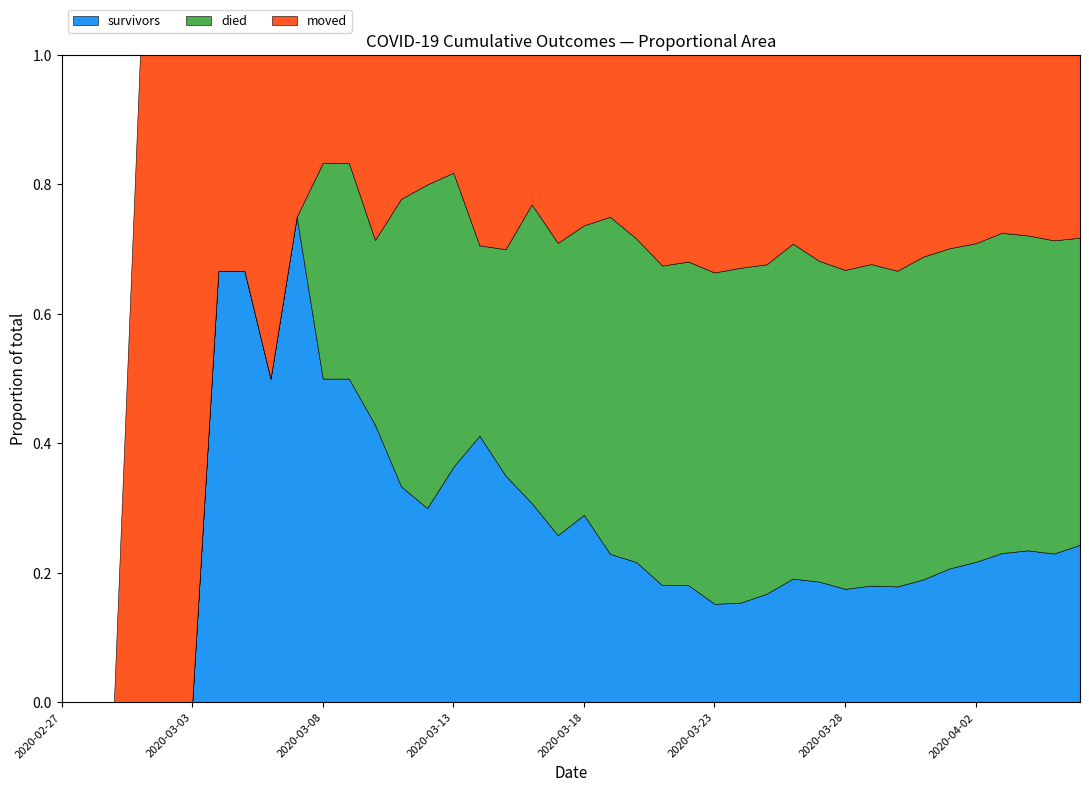

Reading left to right, transcribe all the data shown in this chart.

survivors: 2020-02-27=0	2020-02-28=0	2020-02-29=0	2020-03-01=0	2020-03-02=0	2020-03-03=0	2020-03-04=2	2020-03-05=2	2020-03-06=2	2020-03-07=3	2020-03-08=3	2020-03-09=3	2020-03-10=3	2020-03-11=3	2020-03-12=3	2020-03-13=4	2020-03-14=7	2020-03-15=7	2020-03-16=8	2020-03-17=8	2020-03-18=11	2020-03-19=11	2020-03-20=13	2020-03-21=15	2020-03-22=17	2020-03-23=19	2020-03-24=22	2020-03-25=28	2020-03-26=38	2020-03-27=44	2020-03-28=48	2020-03-29=58	2020-03-30=66	2020-03-31=81	2020-04-01=99	2020-04-02=114	2020-04-03=135	2020-04-04=149	2020-04-05=158	2020-04-06=181
died: 2020-02-27=0	2020-02-28=0	2020-02-29=0	2020-03-01=0	2020-03-02=0	2020-03-03=0	2020-03-04=0	2020-03-05=0	2020-03-06=0	2020-03-07=0	2020-03-08=2	2020-03-09=2	2020-03-10=2	2020-03-11=4	2020-03-12=5	2020-03-13=5	2020-03-14=5	2020-03-15=7	2020-03-16=12	2020-03-17=14	2020-03-18=17	2020-03-19=25	2020-03-20=30	2020-03-21=41	2020-03-22=47	2020-03-23=64	2020-03-24=74	2020-03-25=85	2020-03-26=103	2020-03-27=117	2020-03-28=135	2020-03-29=160	2020-03-30=180	2020-03-31=213	2020-04-01=237	2020-04-02=259	2020-04-03=290	2020-04-04=309	2020-04-05=333	2020-04-06=353
moved: 2020-02-27=0	2020-02-28=0	2020-02-29=0	2020-03-01=1	2020-03-02=1	2020-03-03=1	2020-03-04=1	2020-03-05=1	2020-03-06=2	2020-03-07=1	2020-03-08=1	2020-03-09=1	2020-03-10=2	2020-03-11=2	2020-03-12=2	2020-03-13=2	2020-03-14=5	2020-03-15=6	2020-03-16=6	2020-03-17=9	2020-03-18=10	2020-03-19=12	2020-03-20=17	2020-03-21=27	2020-03-22=30	2020-03-23=42	2020-03-24=47	2020-03-25=54	2020-03-26=58	2020-03-27=75	2020-03-28=91	2020-03-29=104	2020-03-30=123	2020-03-31=133	2020-04-01=143	2020-04-02=153	2020-04-03=161	2020-04-04=177	2020-04-05=197	2020-04-06=210